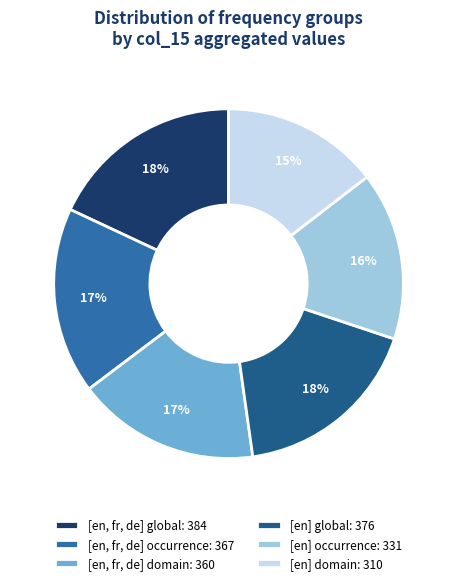

How many slices are in this pie chart?

6